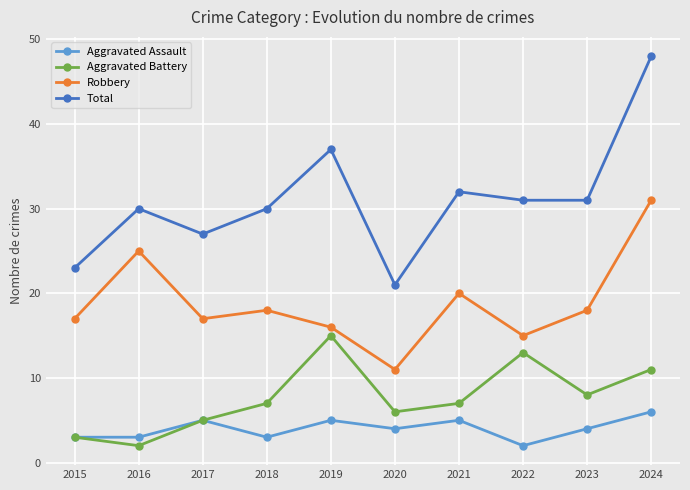

What value does the Total series have at 2024?

48